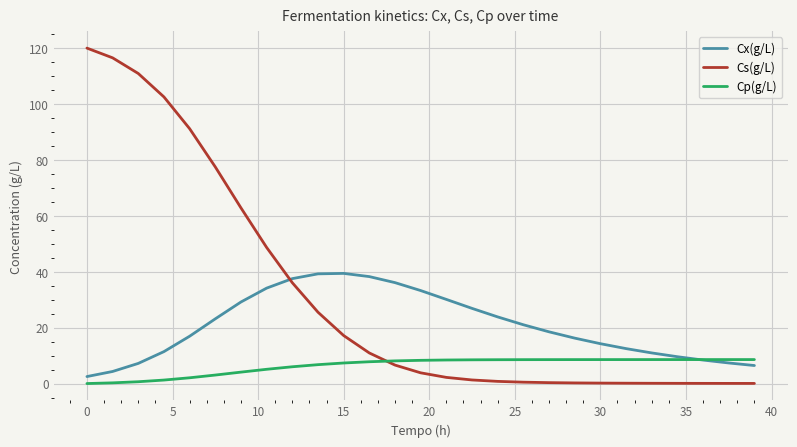

List the series in order of their overall mean, lowest first.

Cp(g/L), Cx(g/L), Cs(g/L)